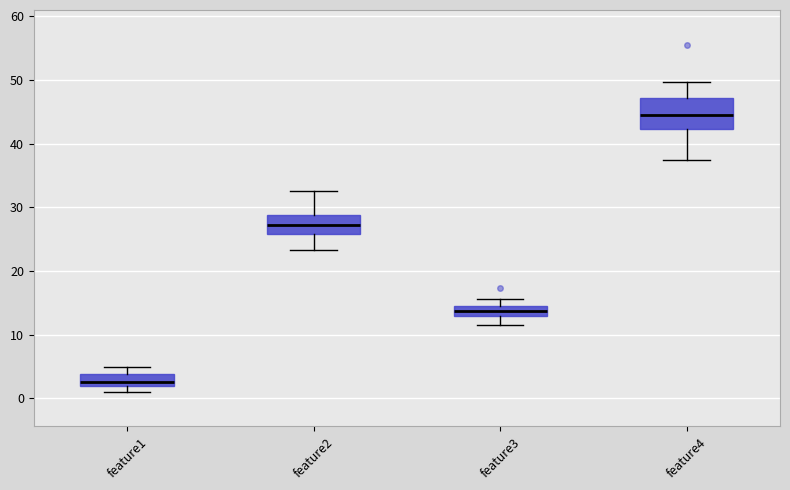

Which box is the tallest, from its lower edge to its upper edge?

feature4